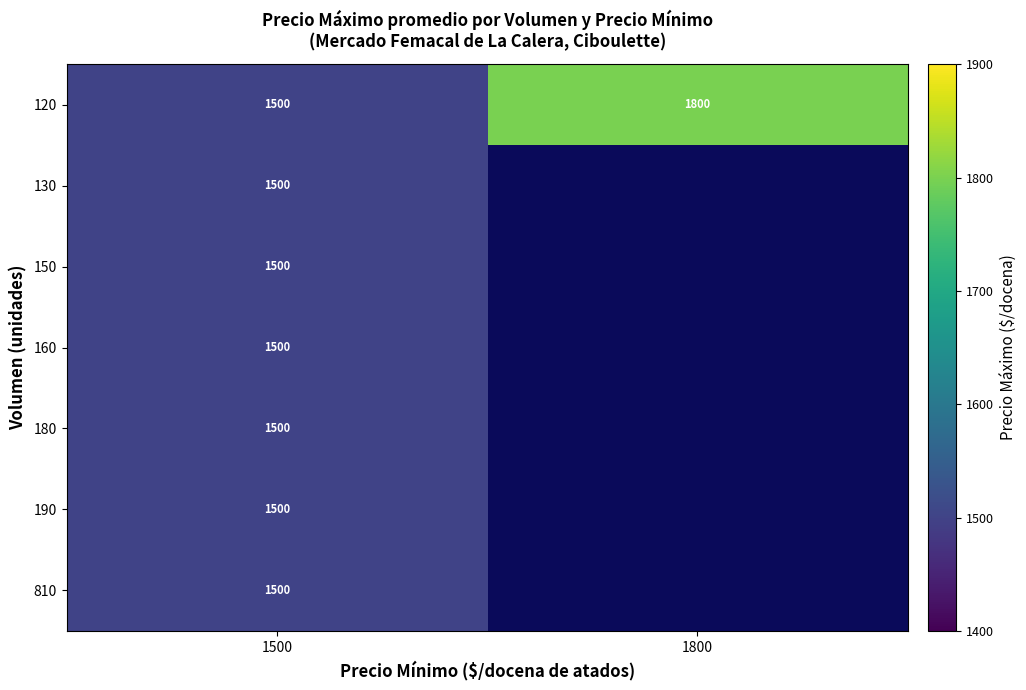

How many series are shown in this chart?

7